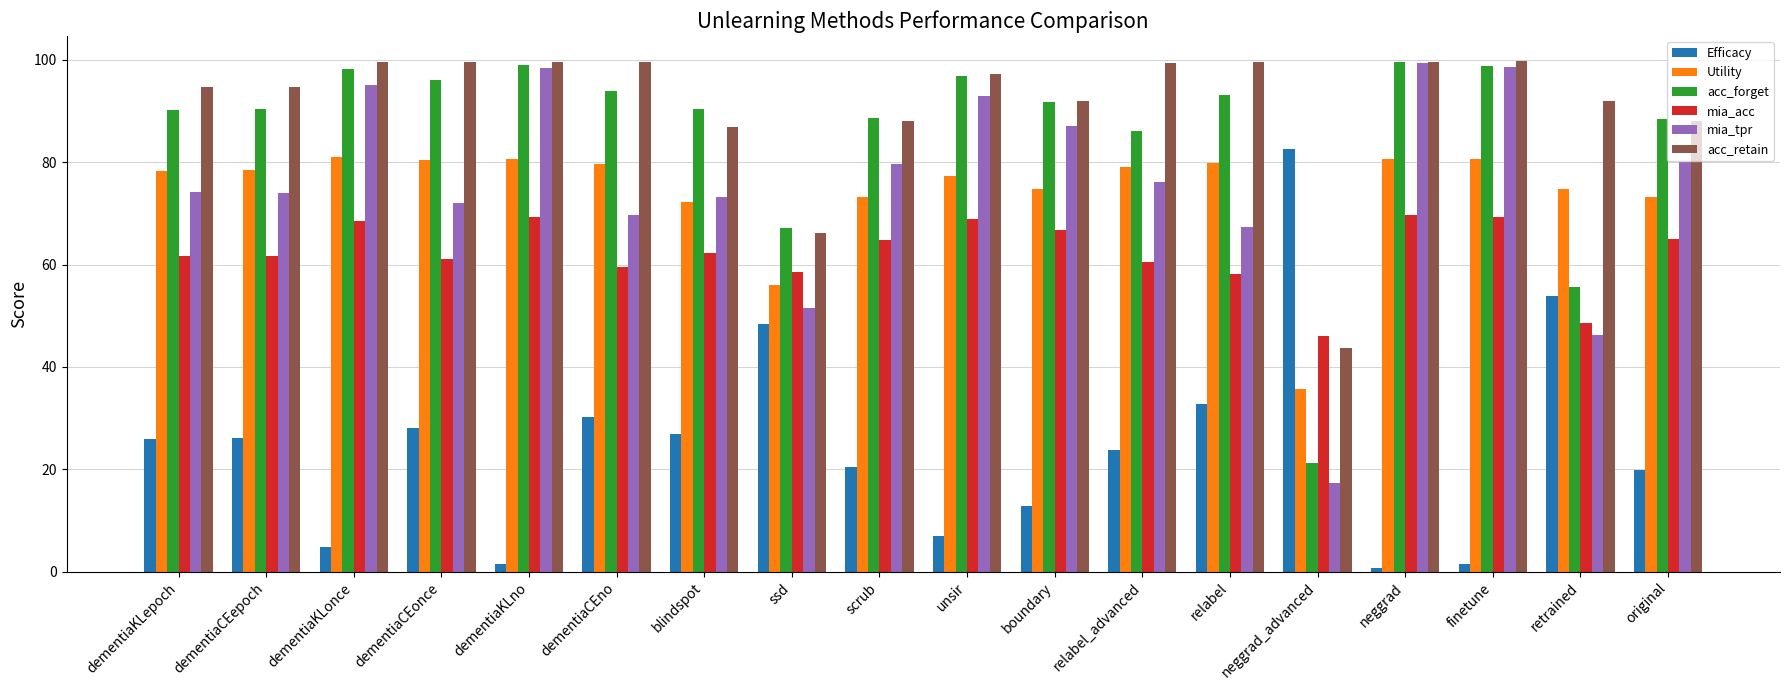

What value does the Utility series have at unsir?

77.3